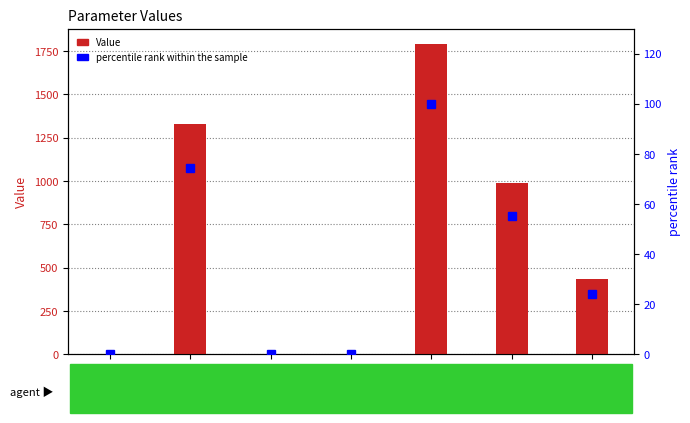

What is the value of the Value bar at the 1st from the left?

0.3